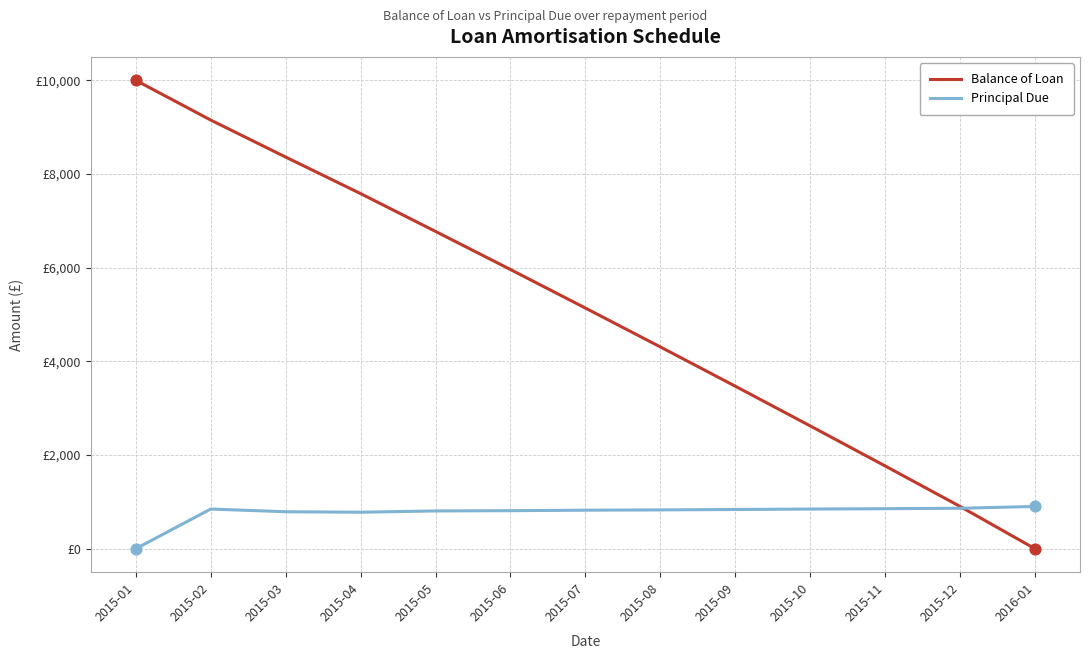

What are all the series names shown in the legend?

Balance of Loan, Principal Due